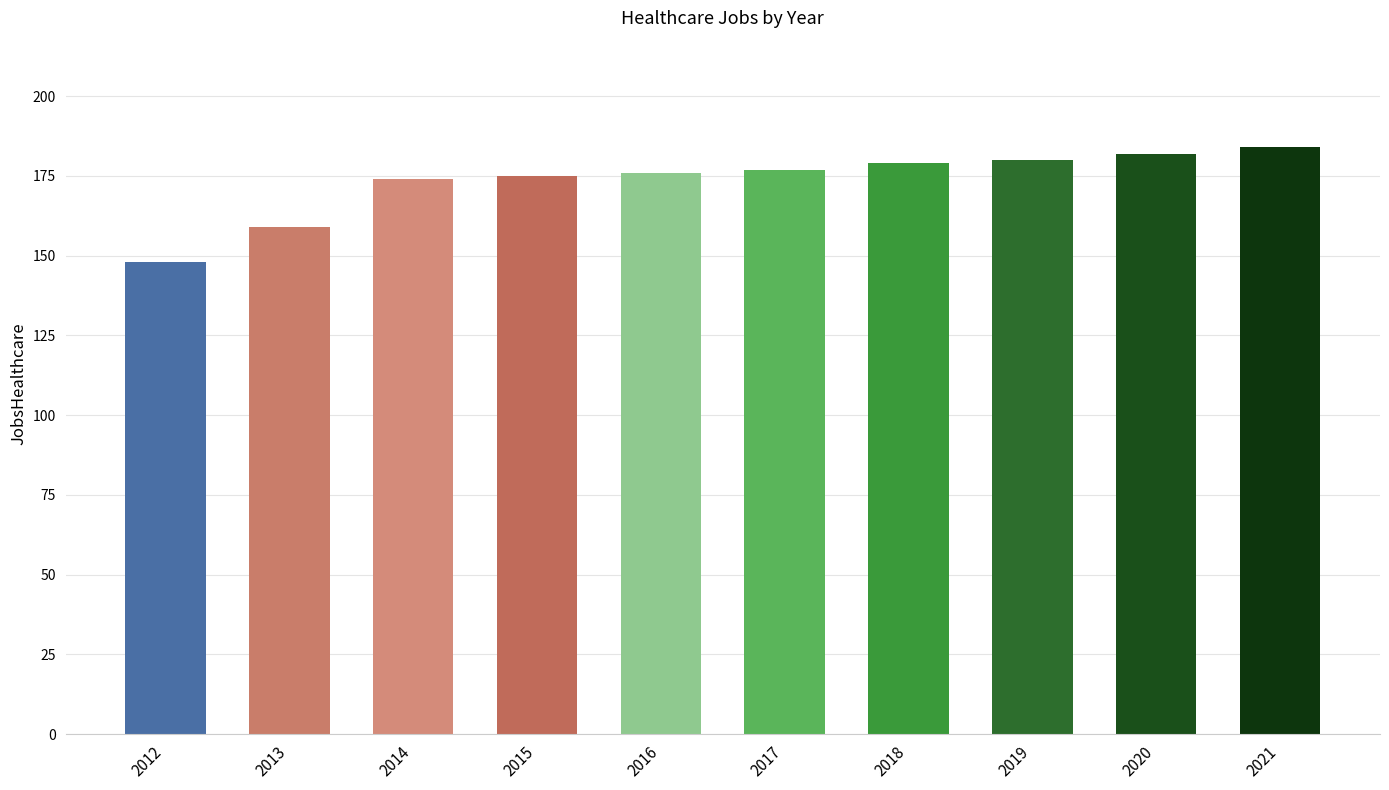

What is the difference between the maximum and minimum values?

36